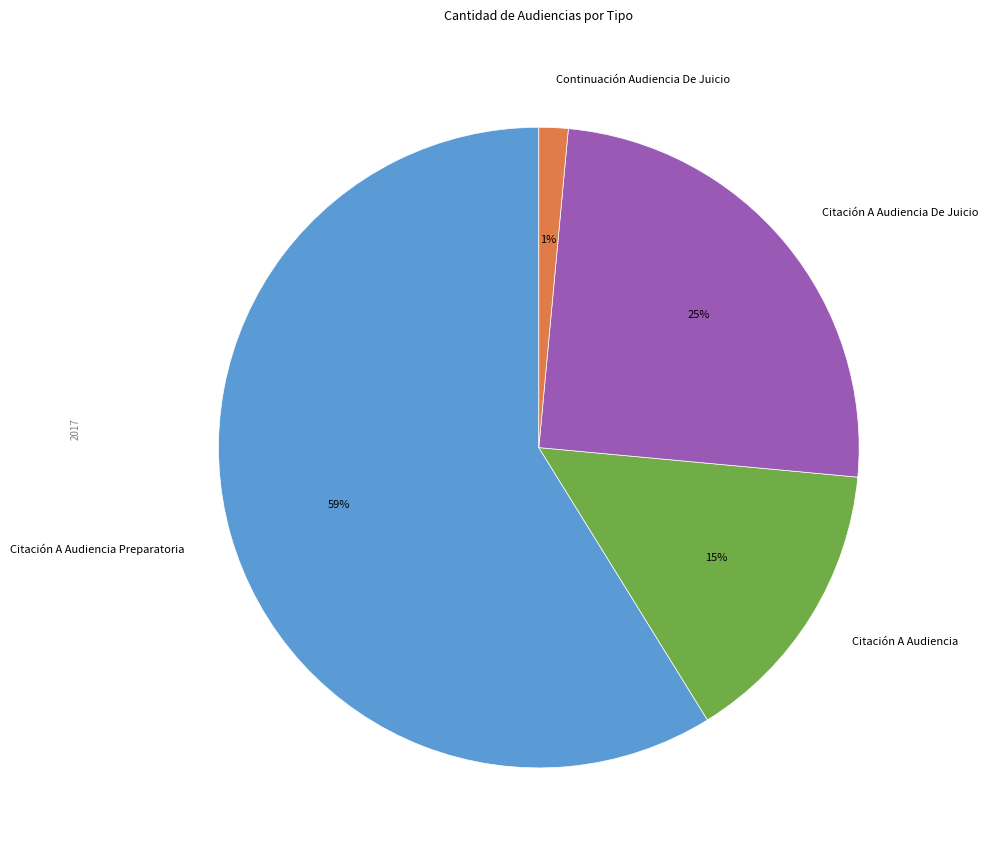

Rank the categories by value from highest to lowest.

Citación A Audiencia Preparatoria, Citación A Audiencia De Juicio, Citación A Audiencia, Continuación Audiencia De Juicio